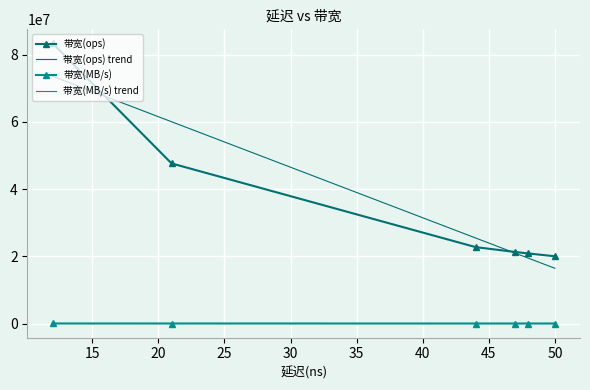

True or false: 带宽(ops) and 带宽(MB/s) cross at least once.

False